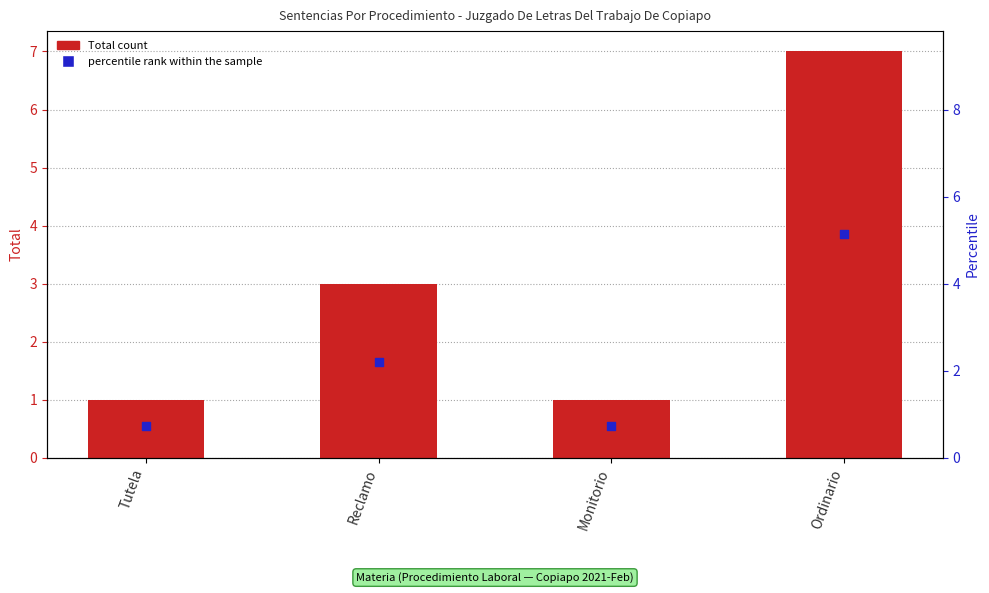

Is the value of Total count at Reclamo greater than the value of percentile rank within the sample at Ordinario?

No